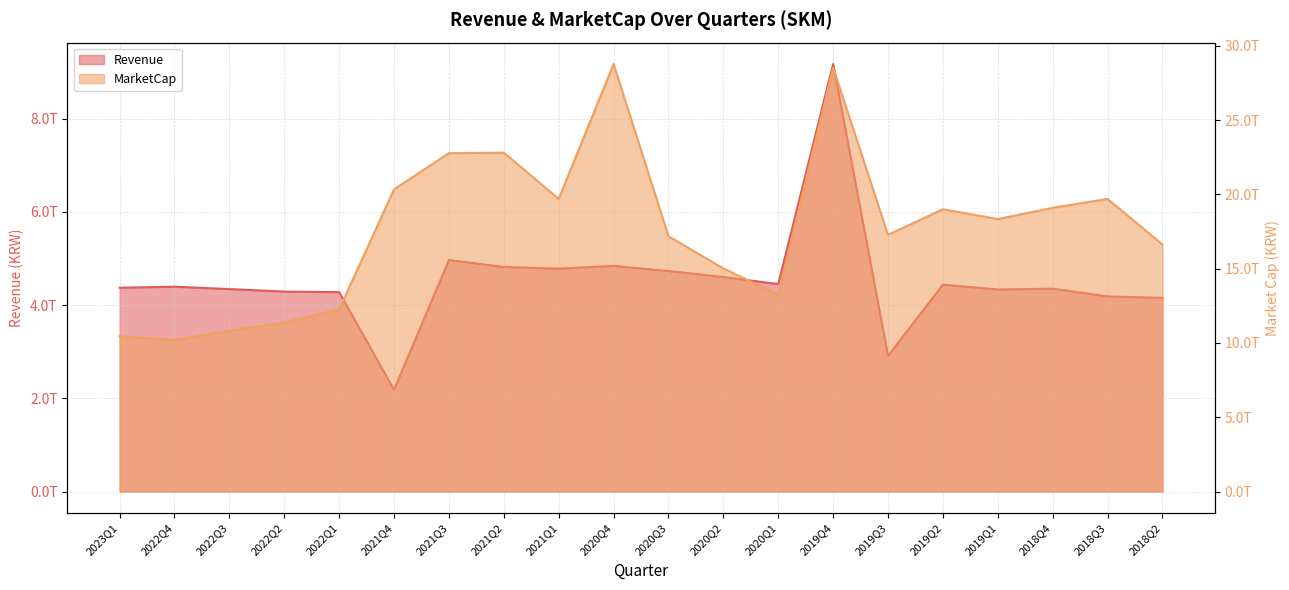

Is it true that MarketCap equals 18339426011596.2 at 2019Q1?

True